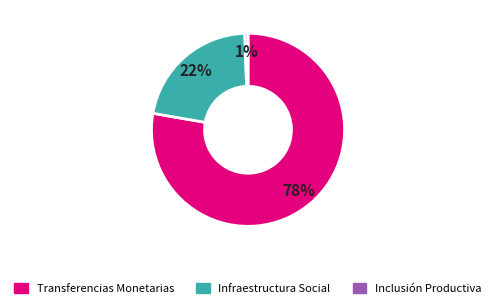

Is there any slice that represents more than half of the pie?

Yes